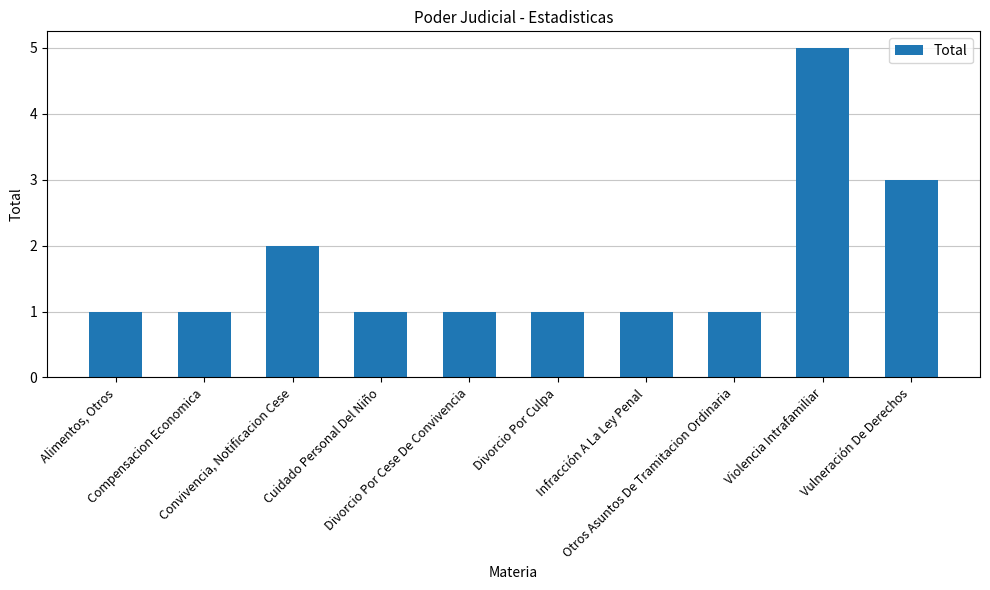

Where is the data nearest to the value 3?

Vulneración De Derechos